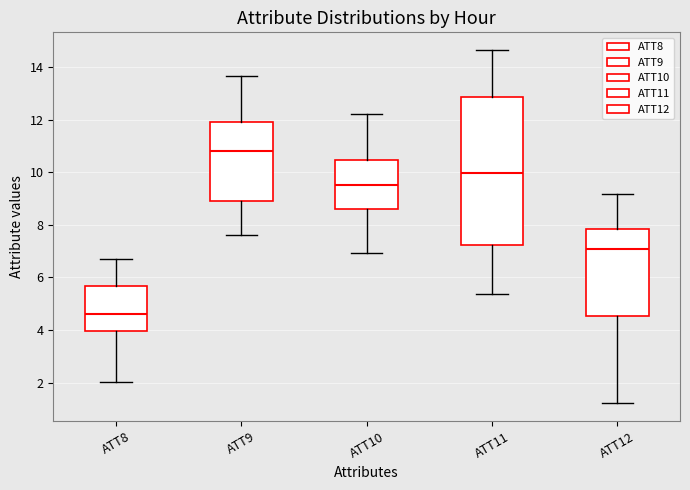

Reading left to right, read every box against the y-axis: the position of its median line, the range the box covers, and the ends of its whiskers. The values are not printed on the chart, so give them approximately, as read against the axis.

ATT8: median 4.6, box 4.0 to 5.6, whiskers 2.0 to 6.8
ATT9: median 10.8, box 9.0 to 12.0, whiskers 7.6 to 13.6
ATT10: median 9.6, box 8.6 to 10.4, whiskers 7.0 to 12.2
ATT11: median 10.0, box 7.2 to 12.8, whiskers 5.4 to 14.6
ATT12: median 7.0, box 4.6 to 7.8, whiskers 1.2 to 9.2